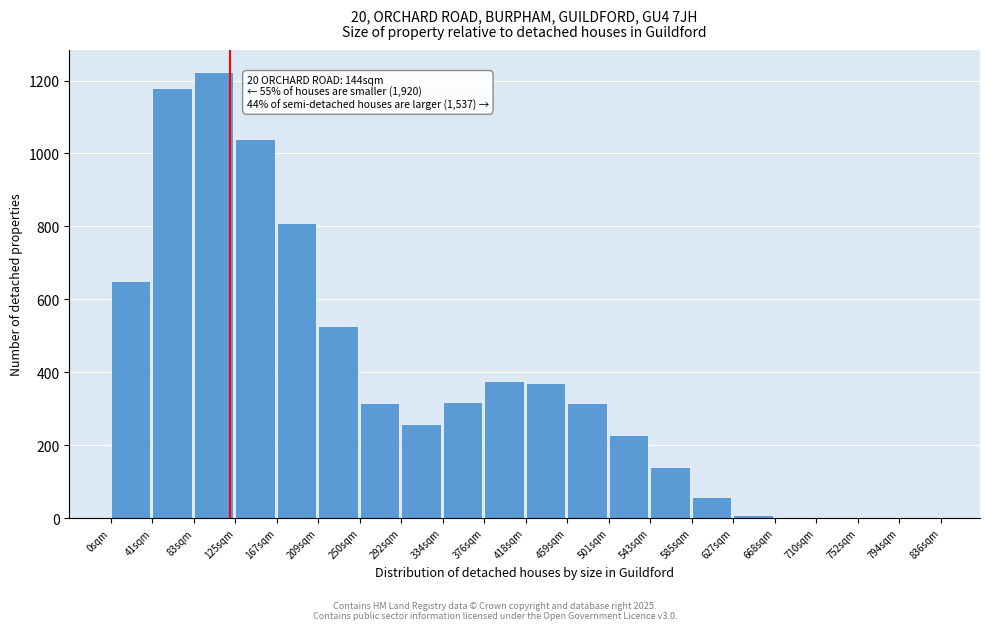

Read the value at 167sqm.

809.2